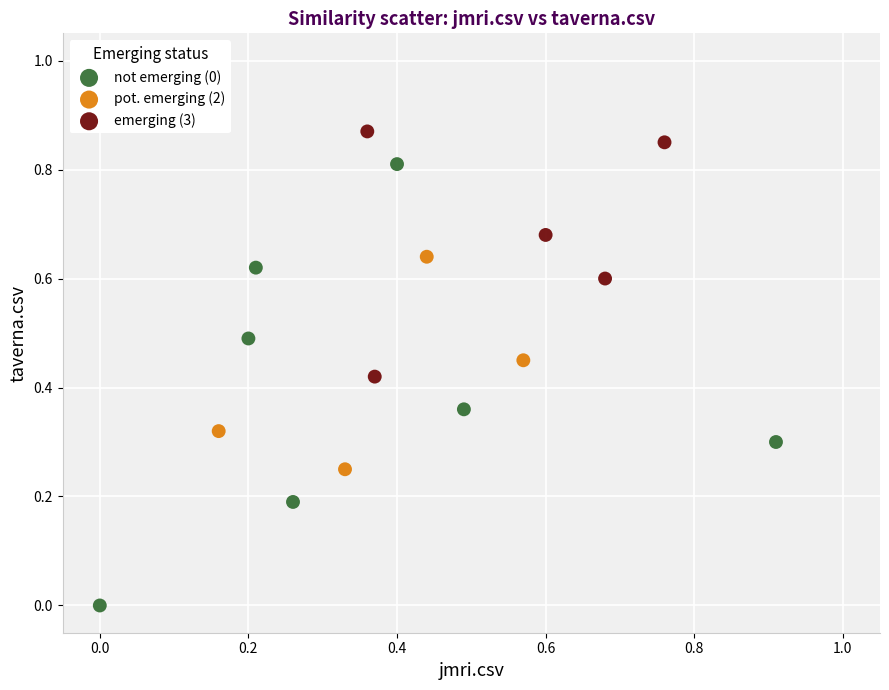

Which series has the widest spread of Y values?

not emerging (0)